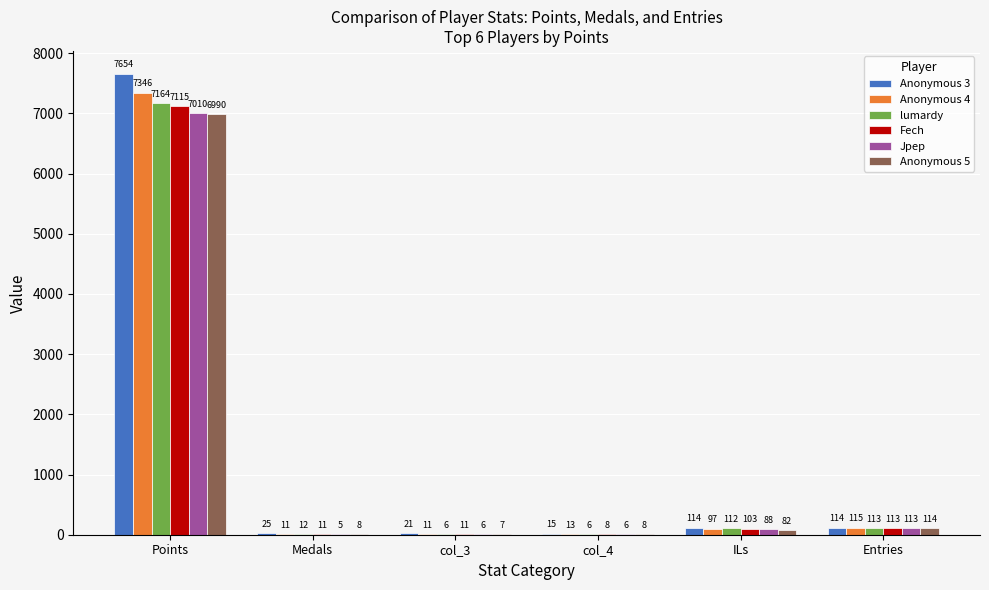

What is the total value across all series at Points?

43279